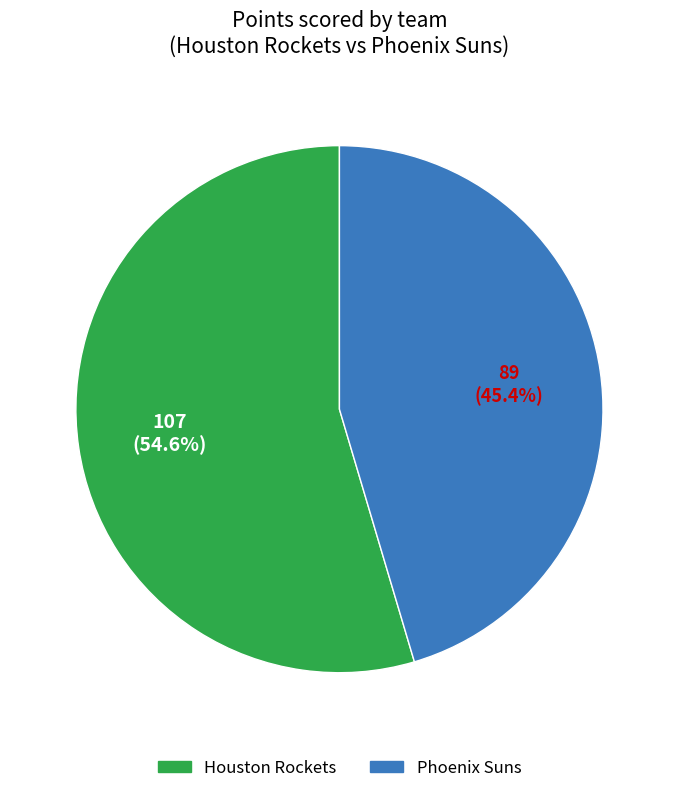

How many segments does this pie chart have?

2